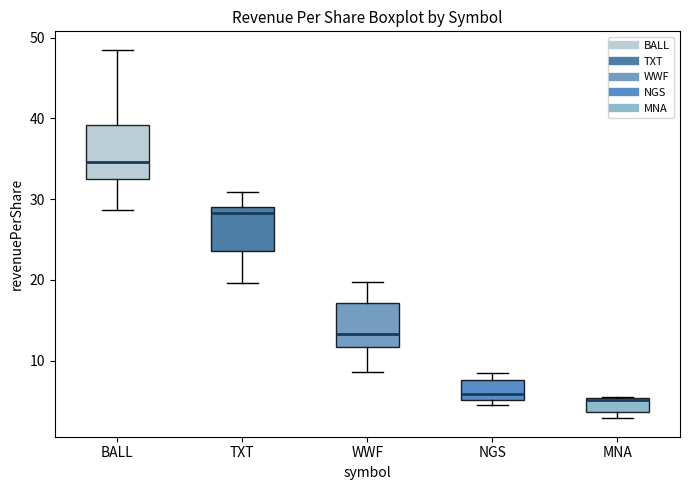

Where is the upper edge of the box for MNA on the y-axis? The values are not printed on the chart, so give them approximately, as read against the axis.

5